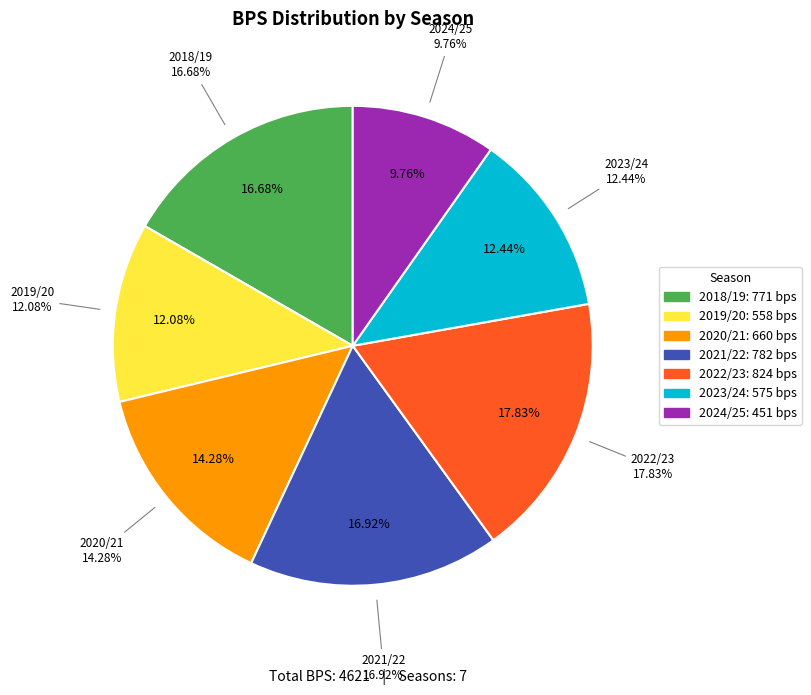

Is there a majority slice in this chart?

No